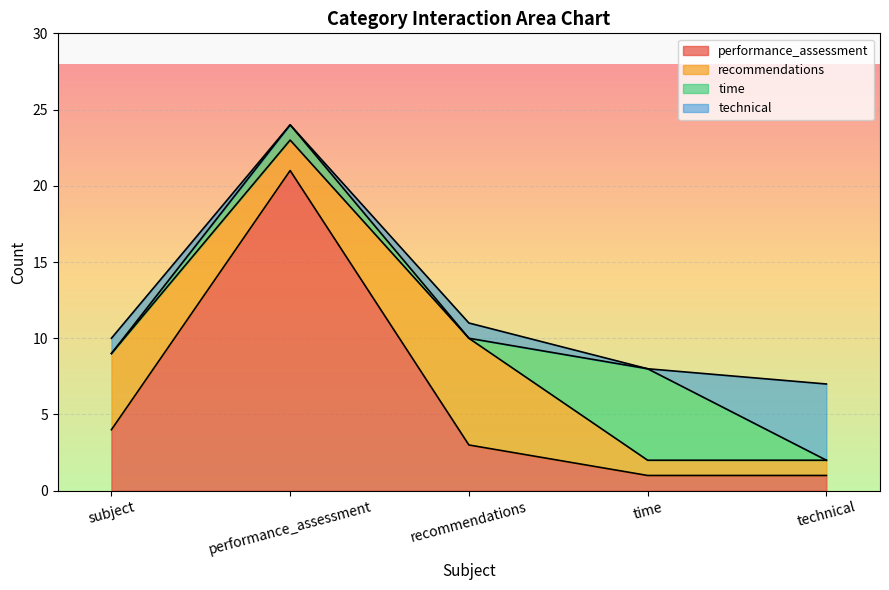

At which category does performance_assessment reach its first local peak?

performance_assessment